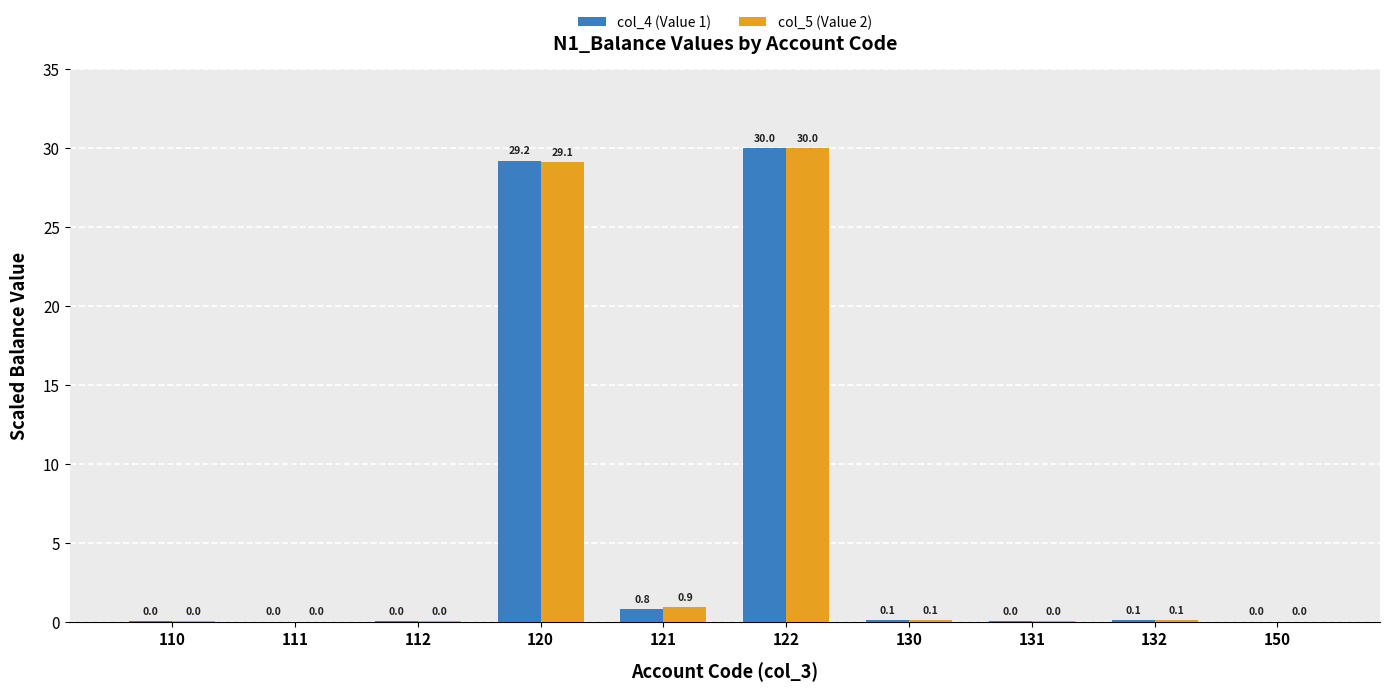

Between 121 and 130, which series saw the biggest shift?

col_5 (Value 2)